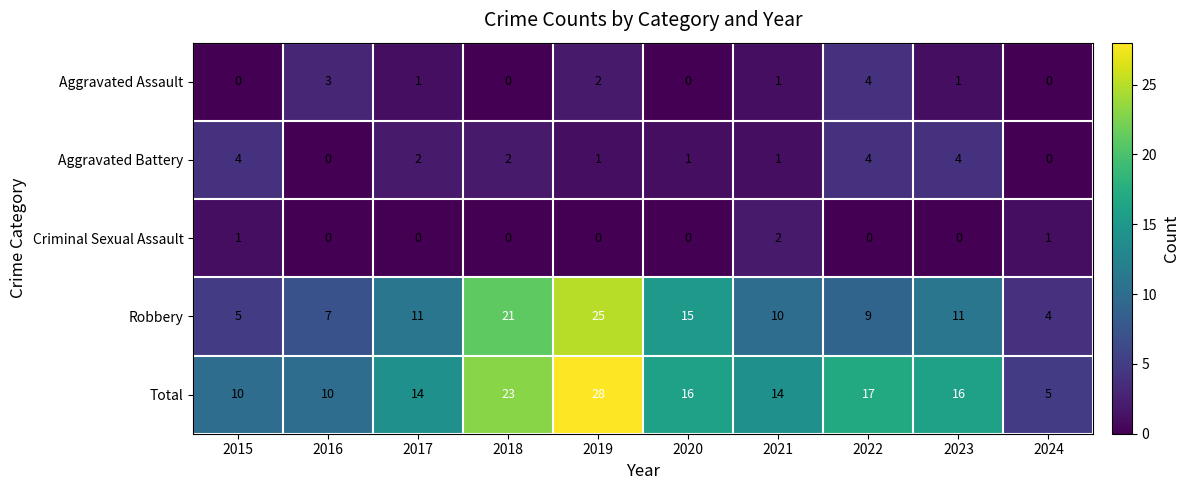

What is the maximum value shown in the chart?

28